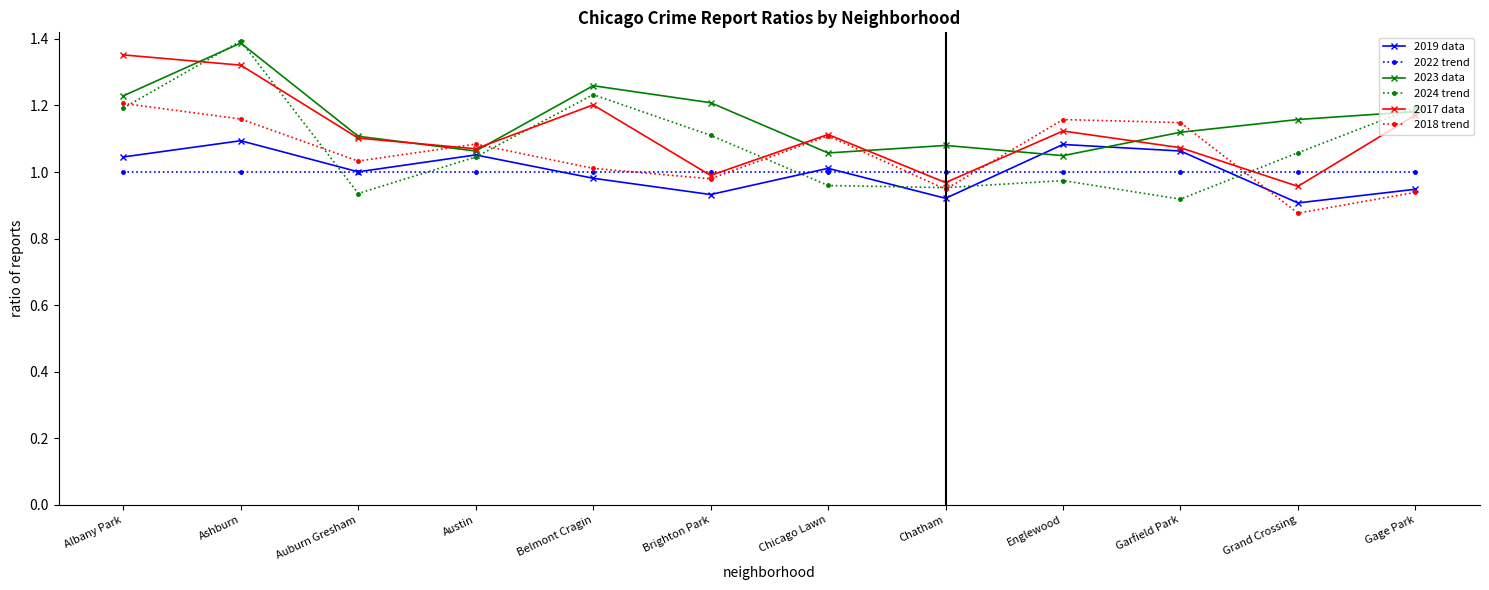

Is it true that 2017 data equals 1.1 at Austin?

True